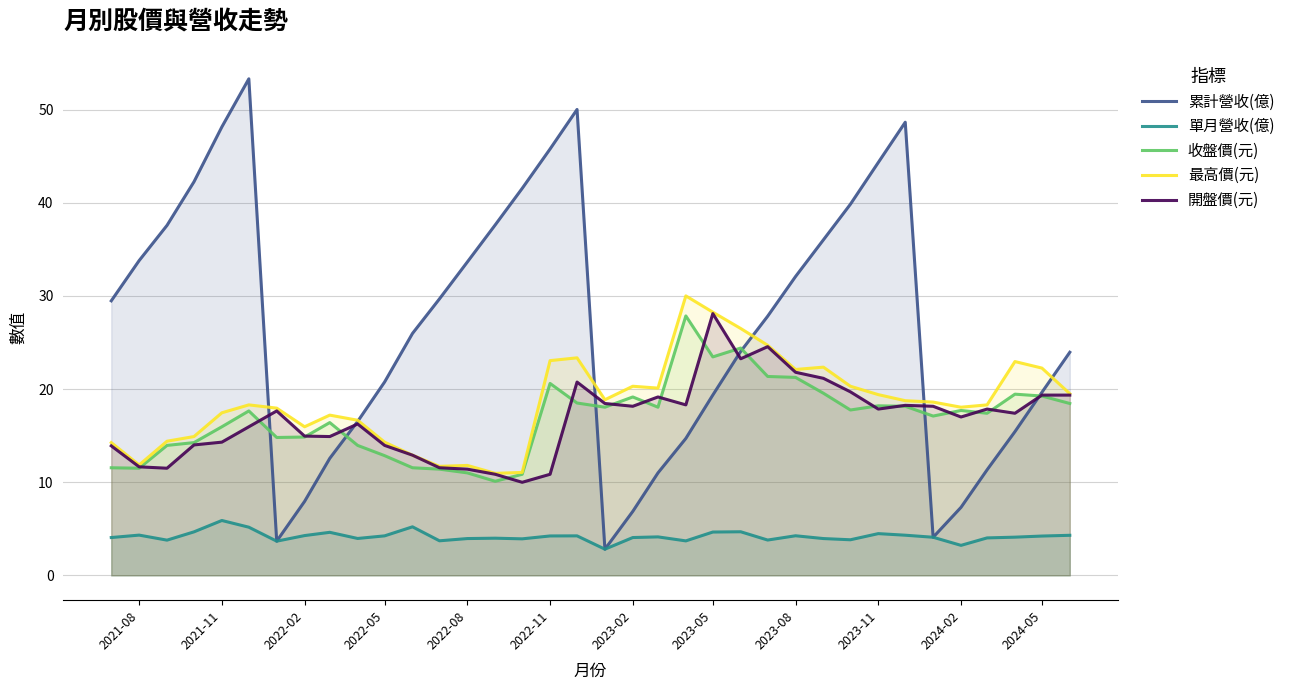

What is the highest value of the 單月營收(億) series?

5.9